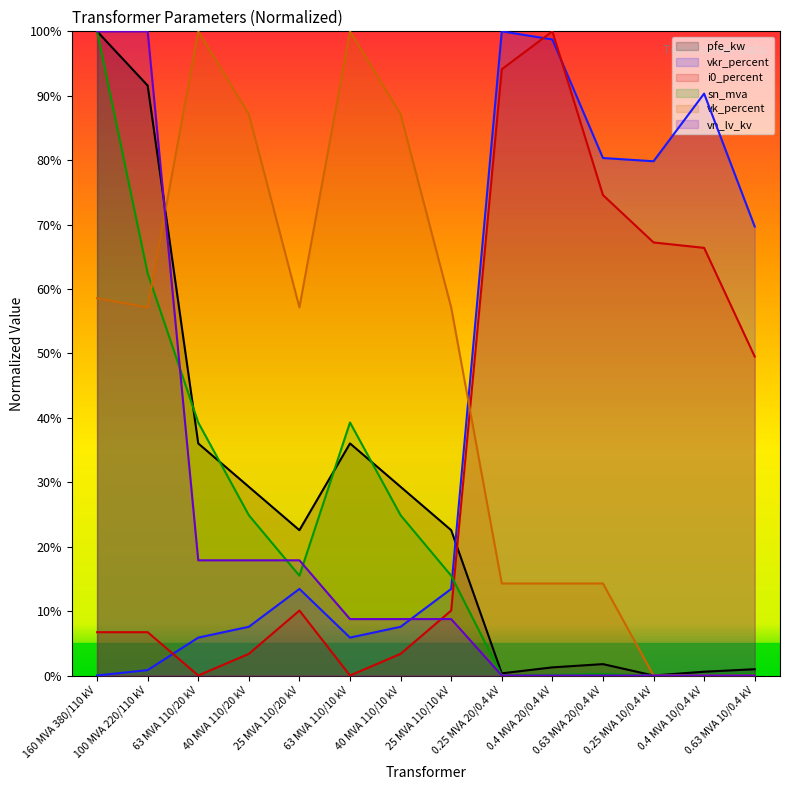

Reading right to left, extract all data points from this chart.

pfe_kw: 0.63 MVA 10/0.4 kV=1.0	0.4 MVA 10/0.4 kV=0.6	0.25 MVA 10/0.4 kV=0.0	0.63 MVA 20/0.4 kV=1.8	0.4 MVA 20/0.4 kV=1.3	0.25 MVA 20/0.4 kV=0.3	25 MVA 110/10 kV=22.6	40 MVA 110/10 kV=29.3	63 MVA 110/10 kV=36.0	25 MVA 110/20 kV=22.6	40 MVA 110/20 kV=29.3	63 MVA 110/20 kV=36.0	100 MVA 220/110 kV=91.6	160 MVA 380/110 kV=100.0
vkr_percent: 0.63 MVA 10/0.4 kV=69.7	0.4 MVA 10/0.4 kV=90.3	0.25 MVA 10/0.4 kV=79.8	0.63 MVA 20/0.4 kV=80.3	0.4 MVA 20/0.4 kV=98.7	0.25 MVA 20/0.4 kV=100.0	25 MVA 110/10 kV=13.4	40 MVA 110/10 kV=7.6	63 MVA 110/10 kV=5.9	25 MVA 110/20 kV=13.4	40 MVA 110/20 kV=7.6	63 MVA 110/20 kV=5.9	100 MVA 220/110 kV=0.8	160 MVA 380/110 kV=0.0
i0_percent: 0.63 MVA 10/0.4 kV=49.5	0.4 MVA 10/0.4 kV=66.4	0.25 MVA 10/0.4 kV=67.2	0.63 MVA 20/0.4 kV=74.6	0.4 MVA 20/0.4 kV=100.0	0.25 MVA 20/0.4 kV=94.1	25 MVA 110/10 kV=10.1	40 MVA 110/10 kV=3.4	63 MVA 110/10 kV=0.0	25 MVA 110/20 kV=10.1	40 MVA 110/20 kV=3.4	63 MVA 110/20 kV=0.0	100 MVA 220/110 kV=6.7	160 MVA 380/110 kV=6.7
sn_mva: 0.63 MVA 10/0.4 kV=0.2	0.4 MVA 10/0.4 kV=0.1	0.25 MVA 10/0.4 kV=0.0	0.63 MVA 20/0.4 kV=0.2	0.4 MVA 20/0.4 kV=0.1	0.25 MVA 20/0.4 kV=0.0	25 MVA 110/10 kV=15.5	40 MVA 110/10 kV=24.9	63 MVA 110/10 kV=39.3	25 MVA 110/20 kV=15.5	40 MVA 110/20 kV=24.9	63 MVA 110/20 kV=39.3	100 MVA 220/110 kV=62.4	160 MVA 380/110 kV=100.0
vk_percent: 0.63 MVA 10/0.4 kV=0.0	0.4 MVA 10/0.4 kV=0.0	0.25 MVA 10/0.4 kV=0.0	0.63 MVA 20/0.4 kV=14.3	0.4 MVA 20/0.4 kV=14.3	0.25 MVA 20/0.4 kV=14.3	25 MVA 110/10 kV=57.1	40 MVA 110/10 kV=87.1	63 MVA 110/10 kV=100.0	25 MVA 110/20 kV=57.1	40 MVA 110/20 kV=87.1	63 MVA 110/20 kV=100.0	100 MVA 220/110 kV=57.1	160 MVA 380/110 kV=58.6
vn_lv_kv: 0.63 MVA 10/0.4 kV=0.0	0.4 MVA 10/0.4 kV=0.0	0.25 MVA 10/0.4 kV=0.0	0.63 MVA 20/0.4 kV=0.0	0.4 MVA 20/0.4 kV=0.0	0.25 MVA 20/0.4 kV=0.0	25 MVA 110/10 kV=8.8	40 MVA 110/10 kV=8.8	63 MVA 110/10 kV=8.8	25 MVA 110/20 kV=17.9	40 MVA 110/20 kV=17.9	63 MVA 110/20 kV=17.9	100 MVA 220/110 kV=100.0	160 MVA 380/110 kV=100.0